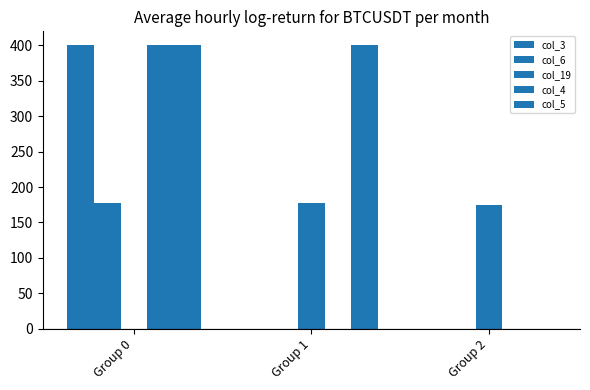

Between Group 2 and Group 0, which is larger?

Group 0